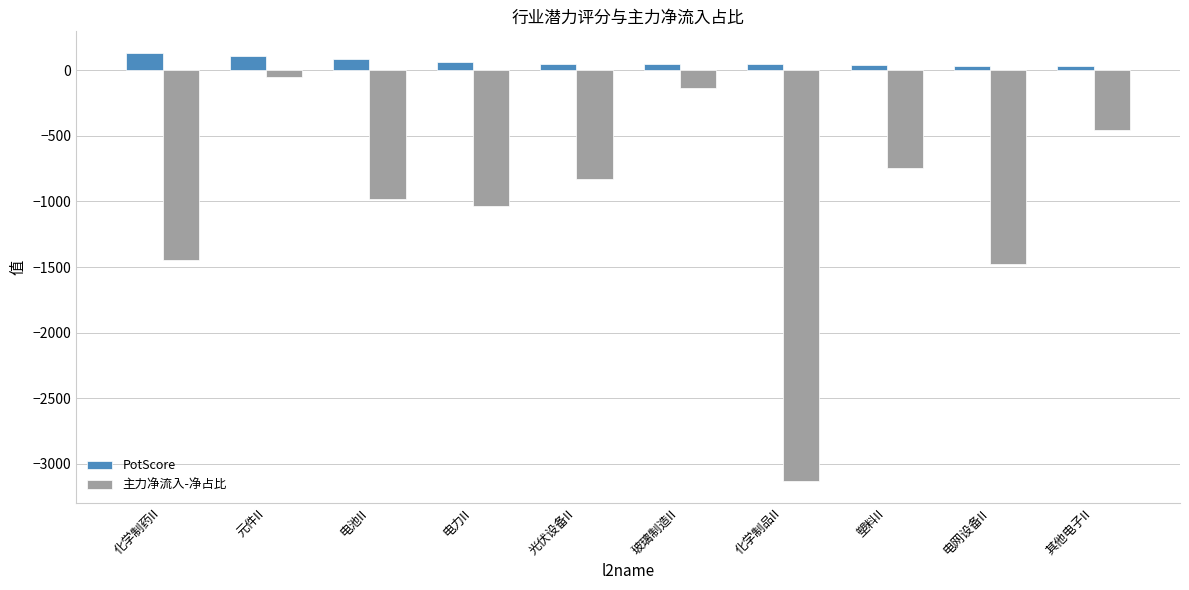

At 玻璃制造II, list the series in order from largest to smallest.

PotScore, 主力净流入-净占比